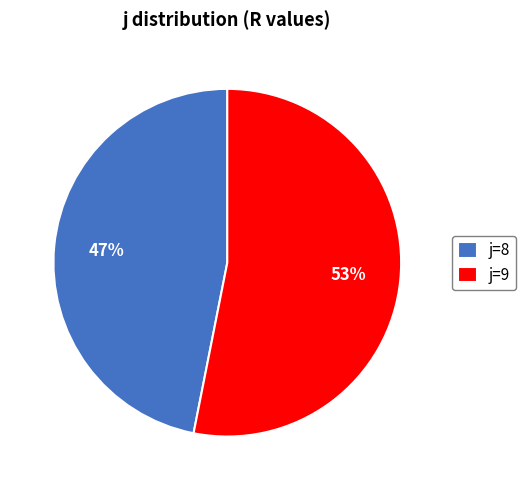

Rank the categories by value from lowest to highest.

j=8, j=9